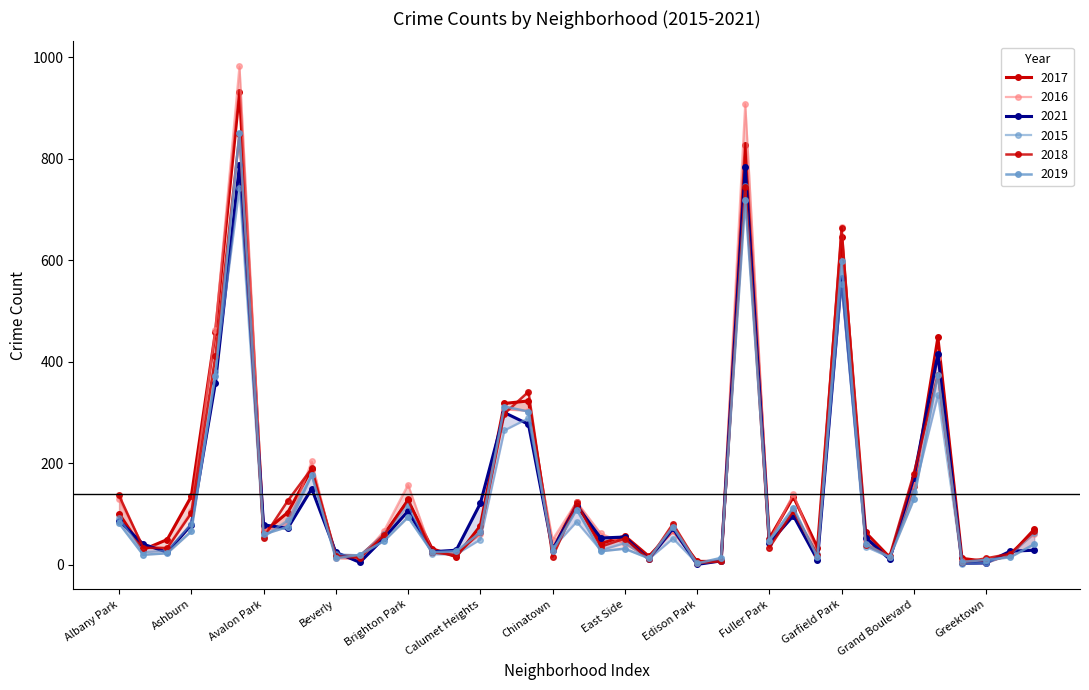

What position from the left is Chicago Lawn?

18